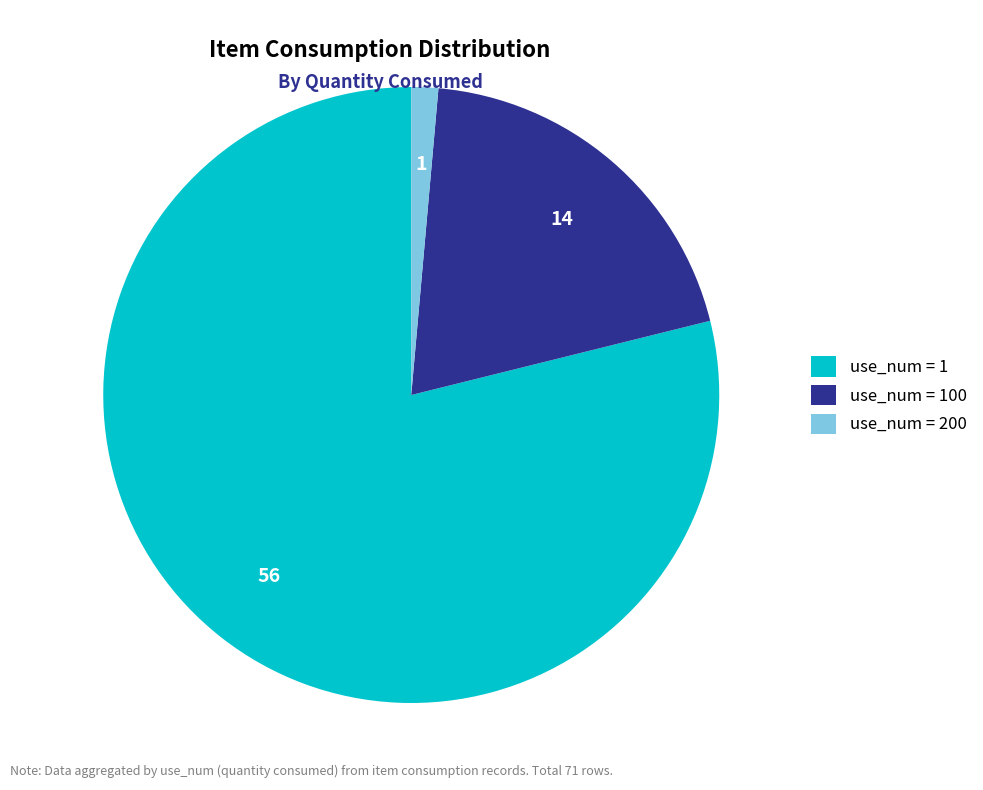

Approximately how many times larger is the value at use_num = 1 compared to use_num = 200?

56.0